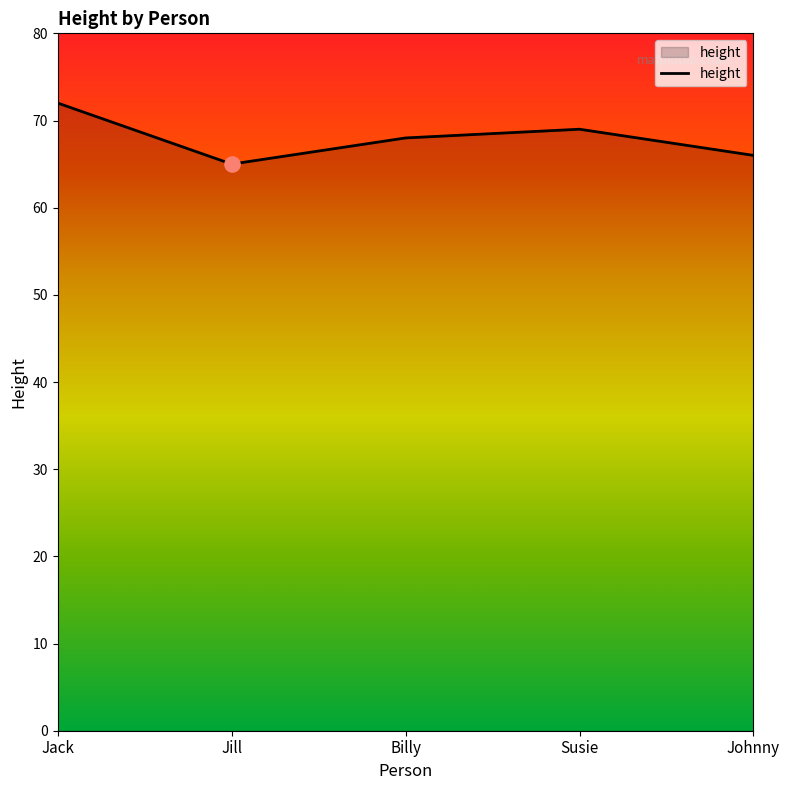

Which has a higher value, Johnny or Billy?

Billy